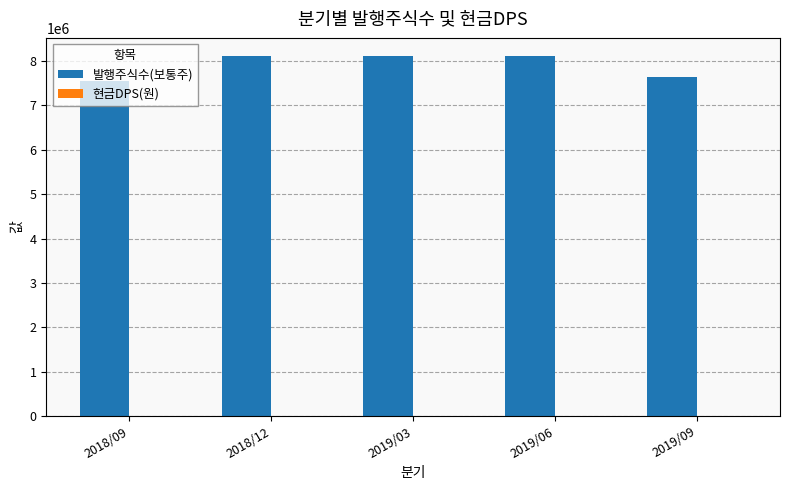

Which series has the largest total across all categories?

발행주식수(보통주)